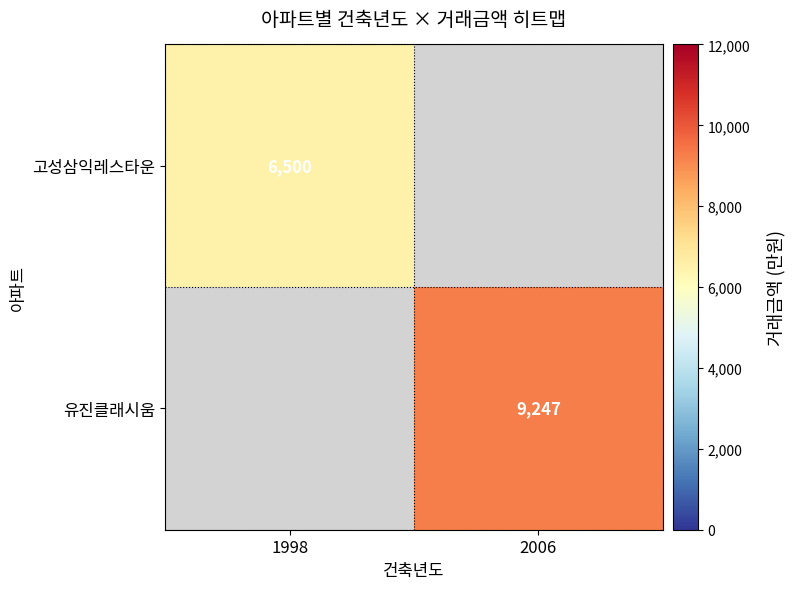

True or false: 유진클래시움 has a value of 9247 at 2006.

True